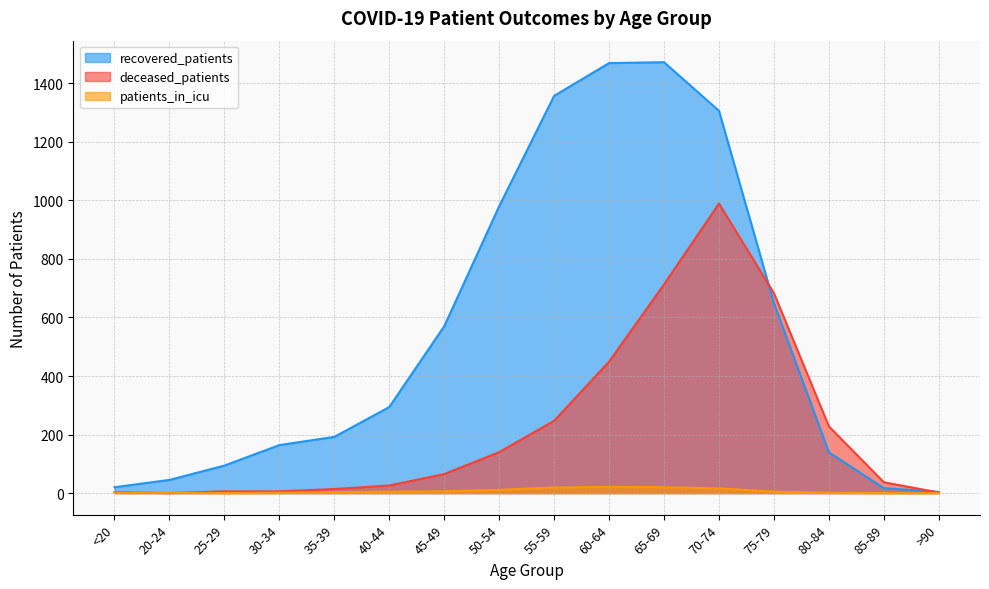

Rank the series by their maximum value, from lowest to highest.

patients_in_icu, deceased_patients, recovered_patients